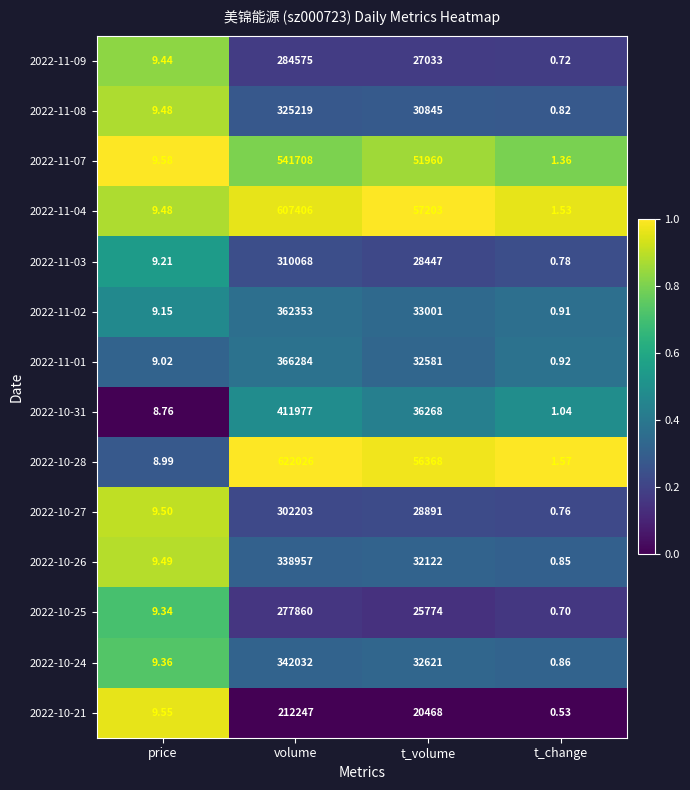

How many data points does each series have?

4